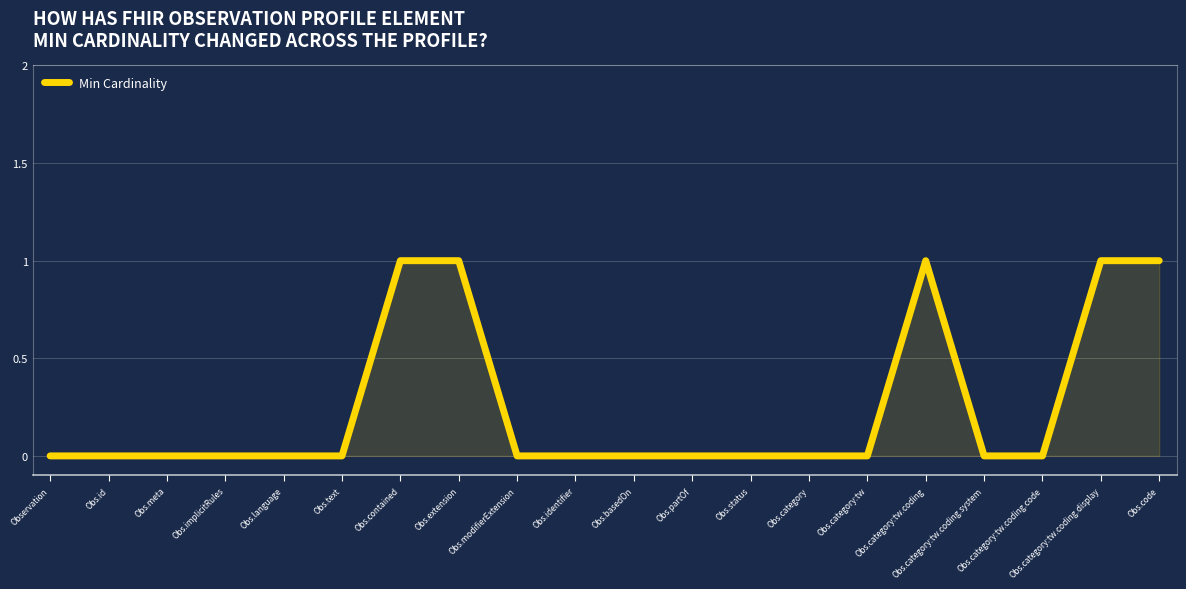

Reading left to right, transcribe all the data shown in this chart.

Observation=0	Obs.id=0	Obs.meta=0	Obs.implicitRules=0	Obs.language=0	Obs.text=0	Obs.contained=1	Obs.extension=1	Obs.modifierExtension=0	Obs.identifier=0	Obs.basedOn=0	Obs.partOf=0	Obs.status=0	Obs.category=0	Obs.category:tw=0	Obs.category:tw.coding=1	Obs.category:tw.coding.system=0	Obs.category:tw.coding.code=0	Obs.category:tw.coding.display=1	Obs.code=1